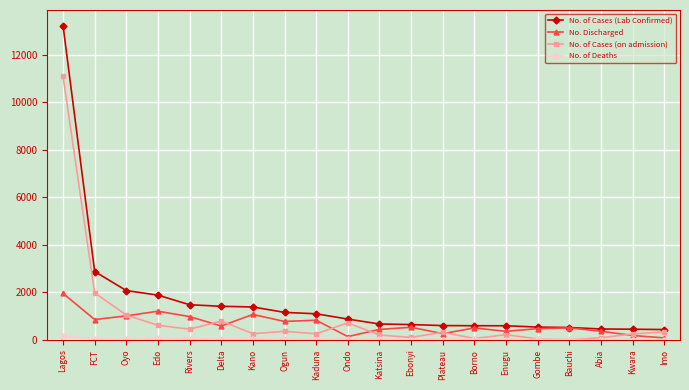

What is the difference between the maximum and minimum values in the No. of Cases (on admission) series?

11088